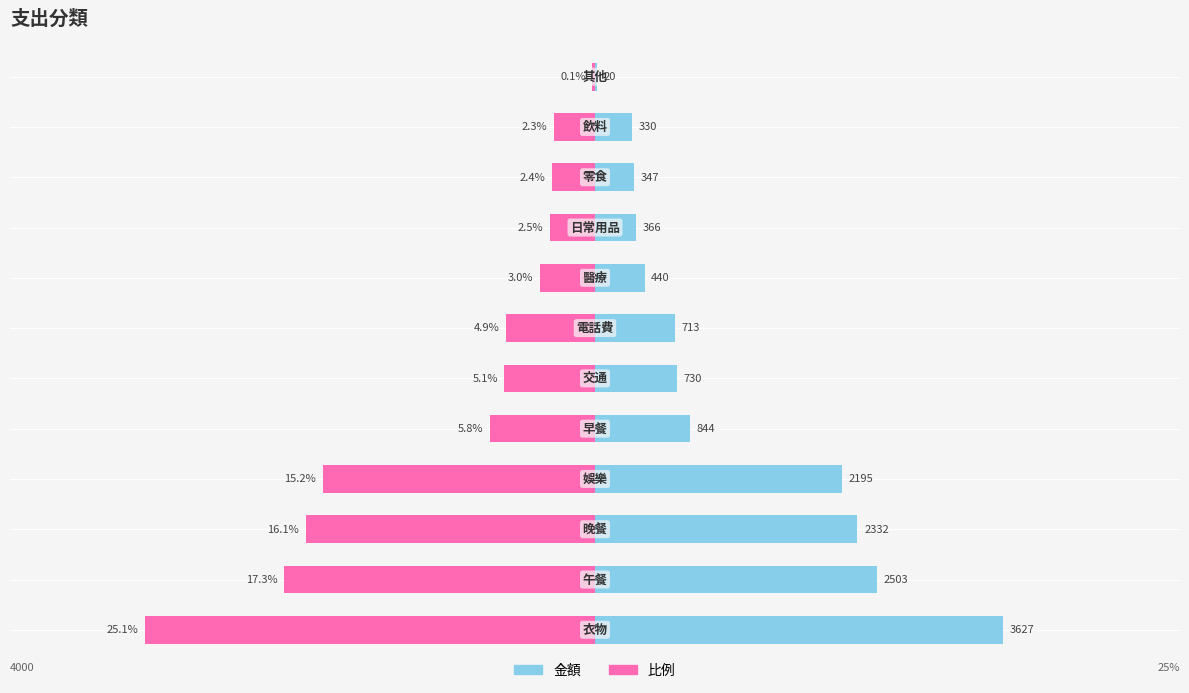

The value of 金額 at 9 is 347.0. True or false?

True